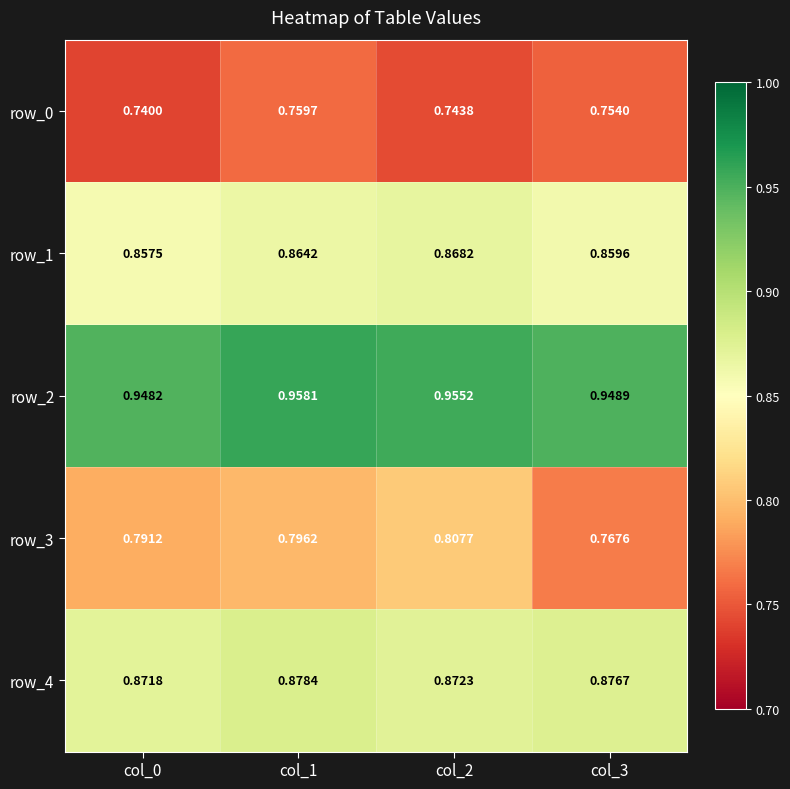

Which label corresponds to the smallest value in the chart?

col_0